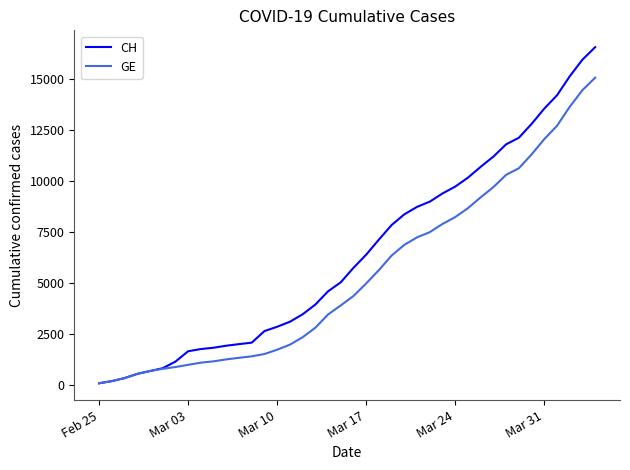

What is the average value of the GE series?

5378